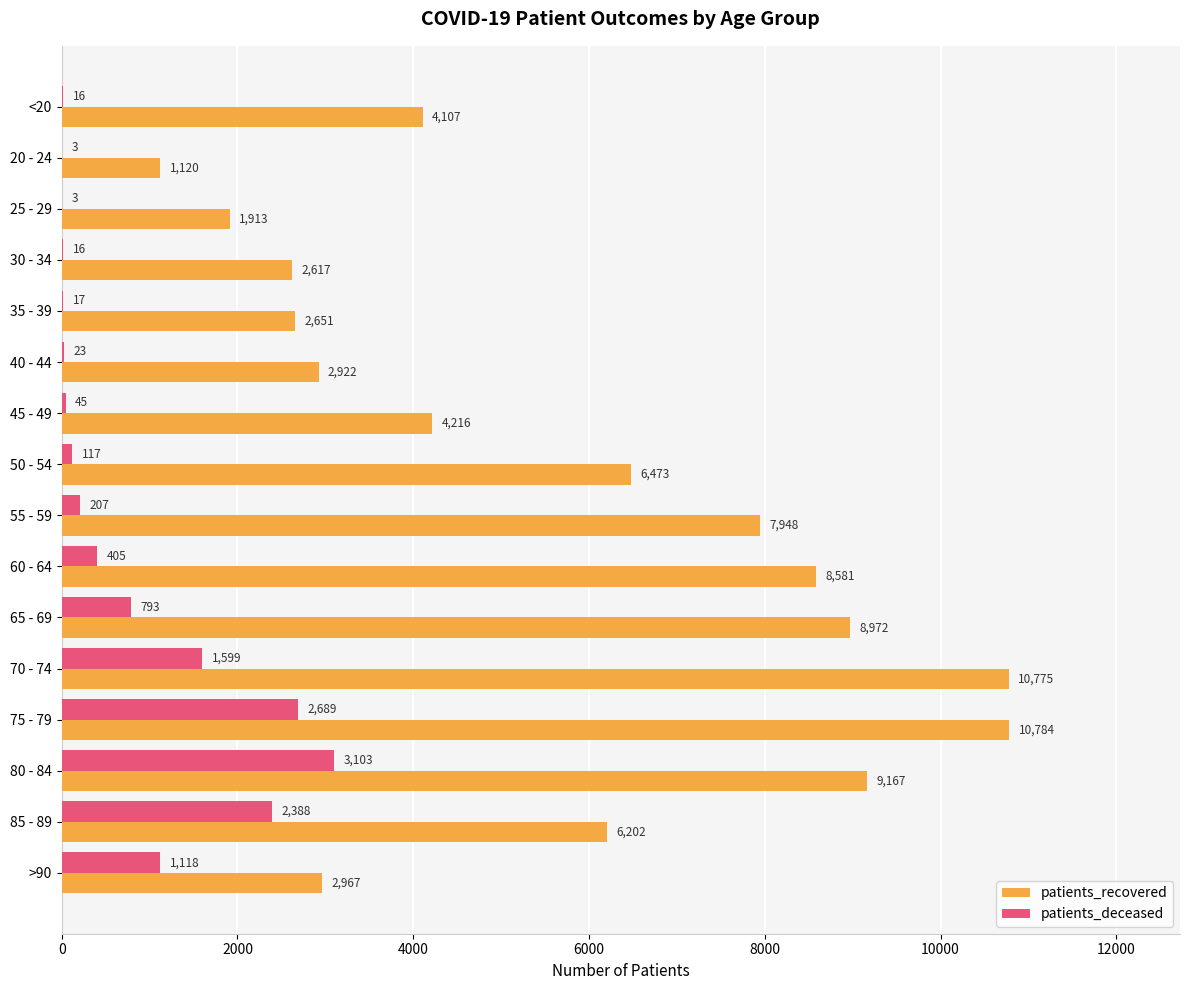

Which series has the largest total across all categories?

patients_recovered